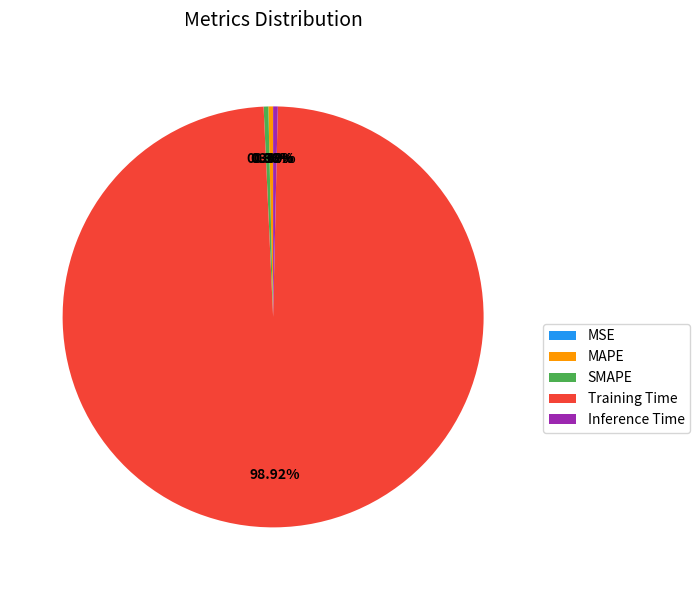

Which category has the biggest portion of the pie?

Training Time